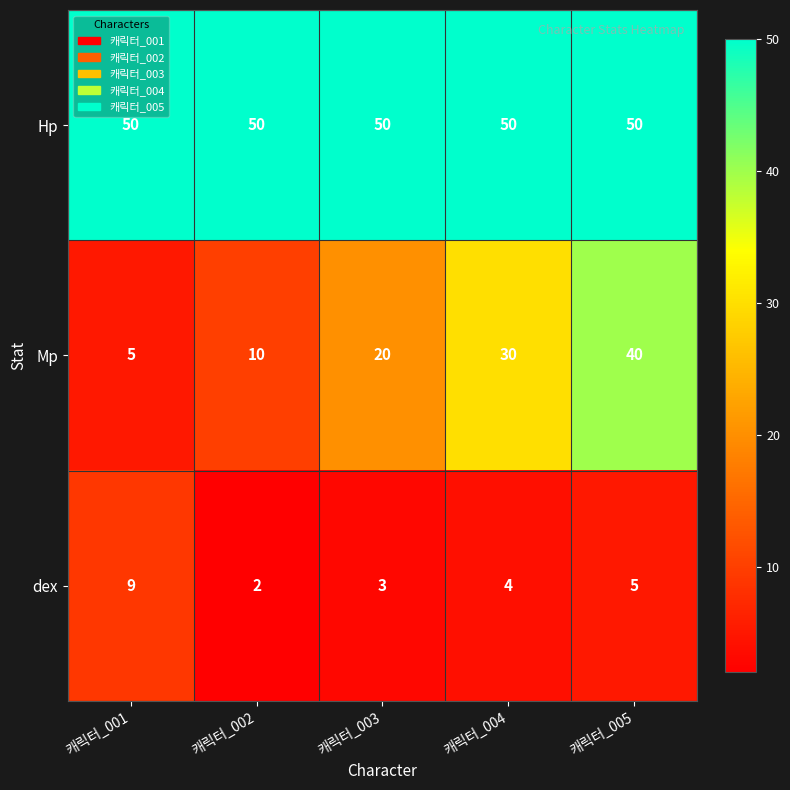

What is the sum of all dex values?

23